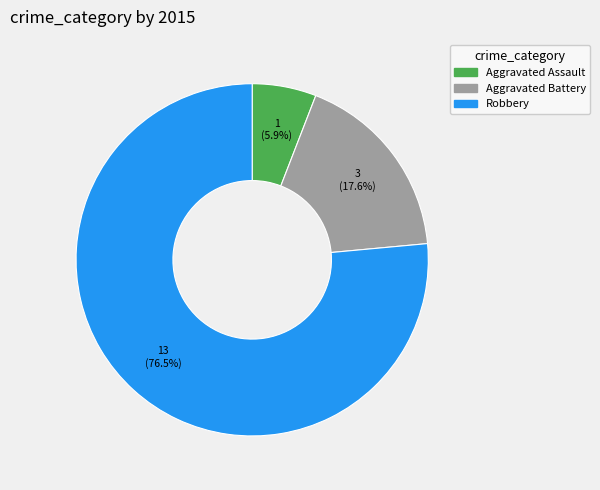

How many slices are in this pie chart?

3